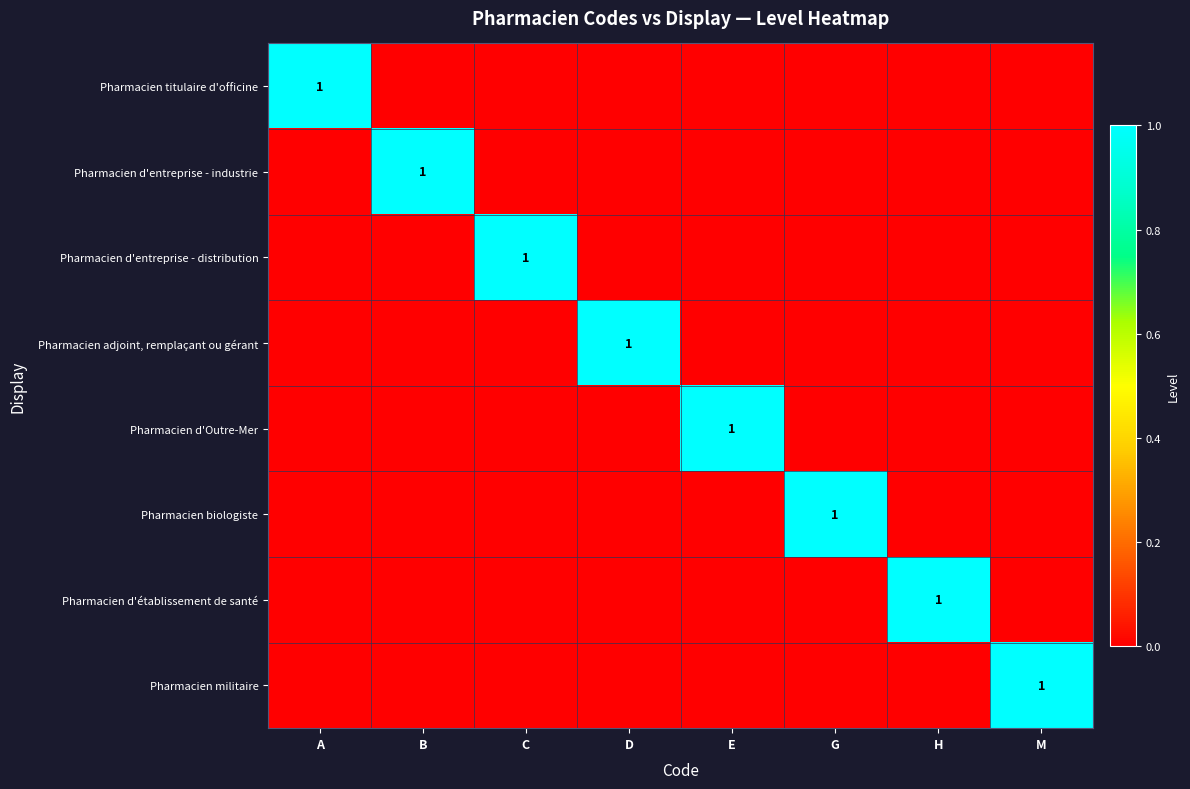

What is the difference between the highest and lowest values at G?

1